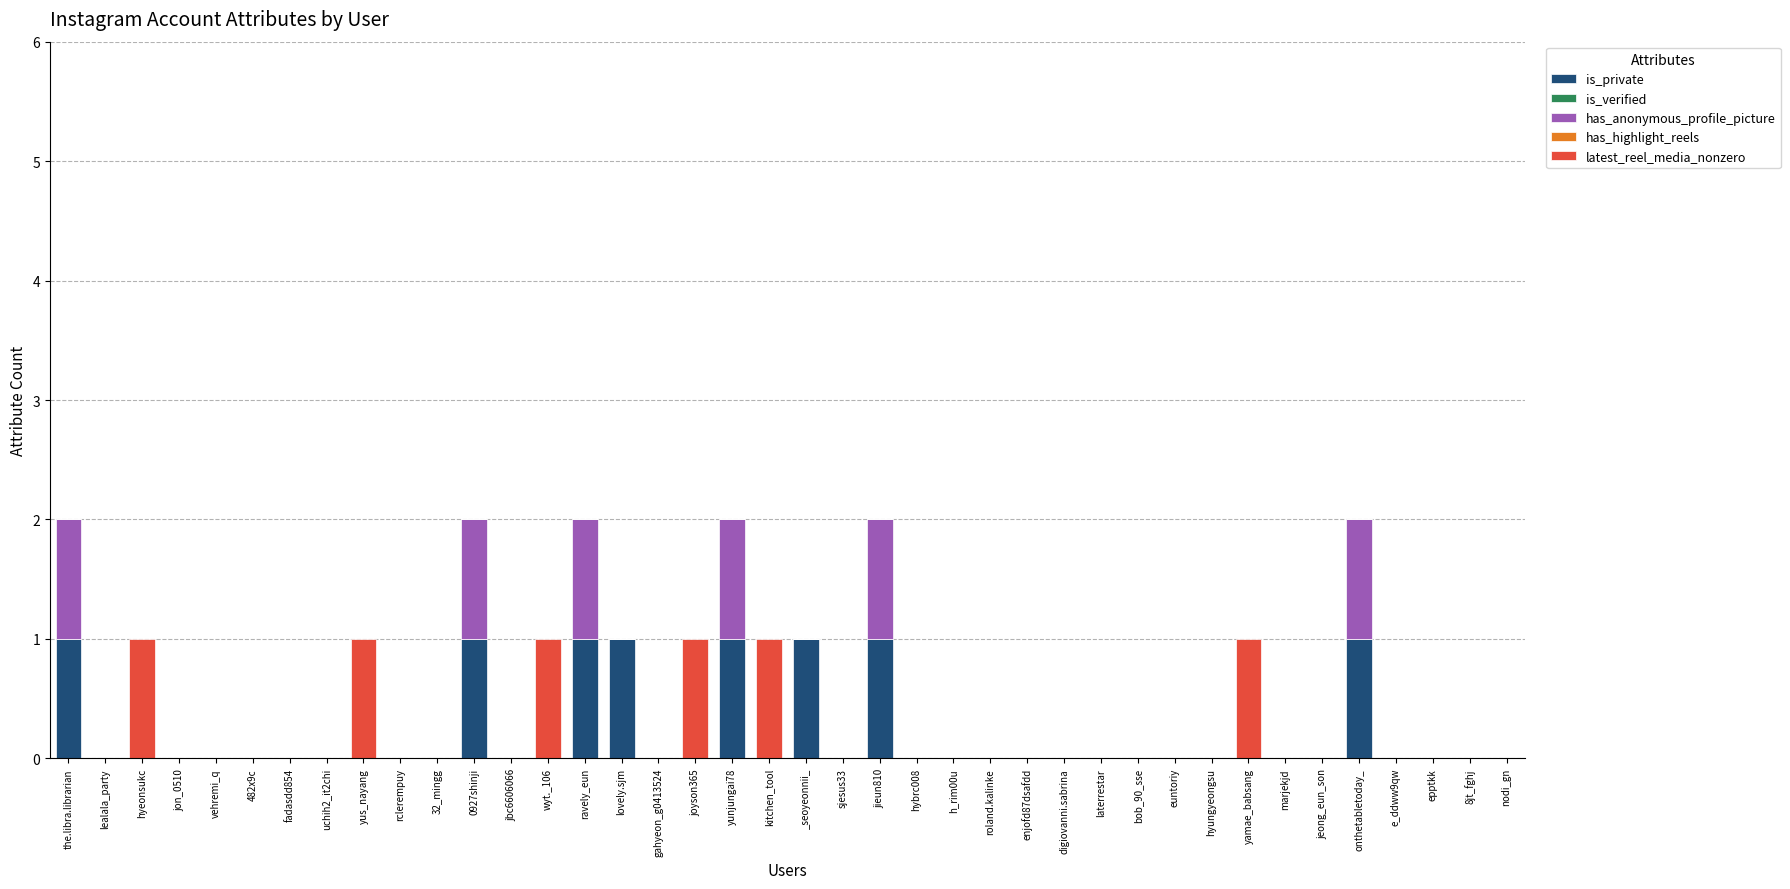

The is_private series shows 0 at yus_nayang. True or false?

True